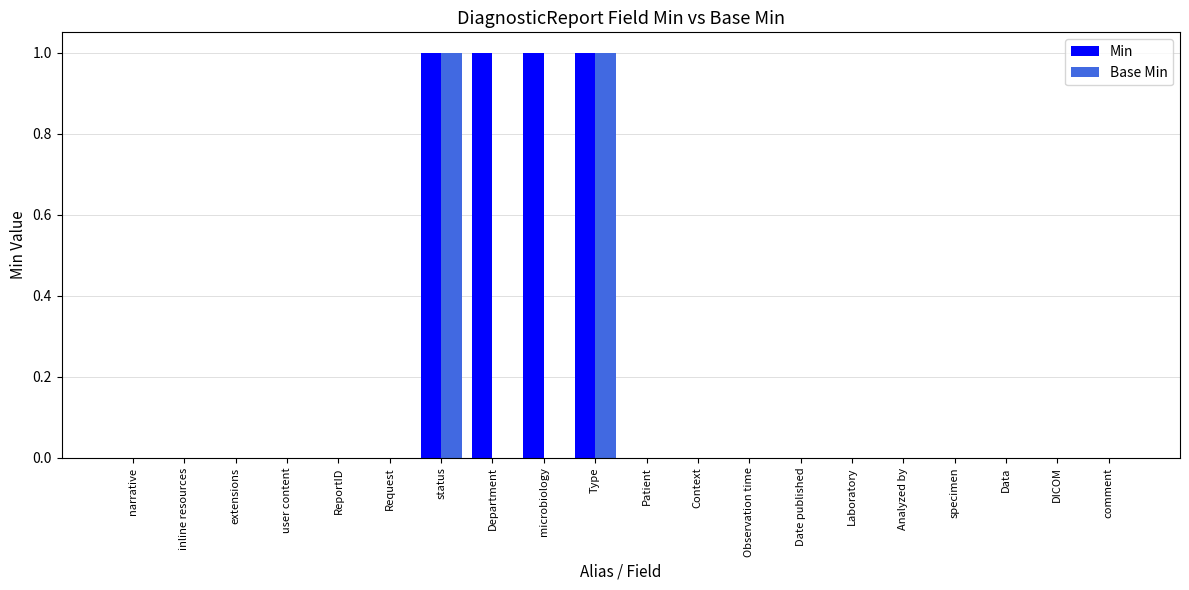

Which series changed the most between status and microbiology?

Base Min